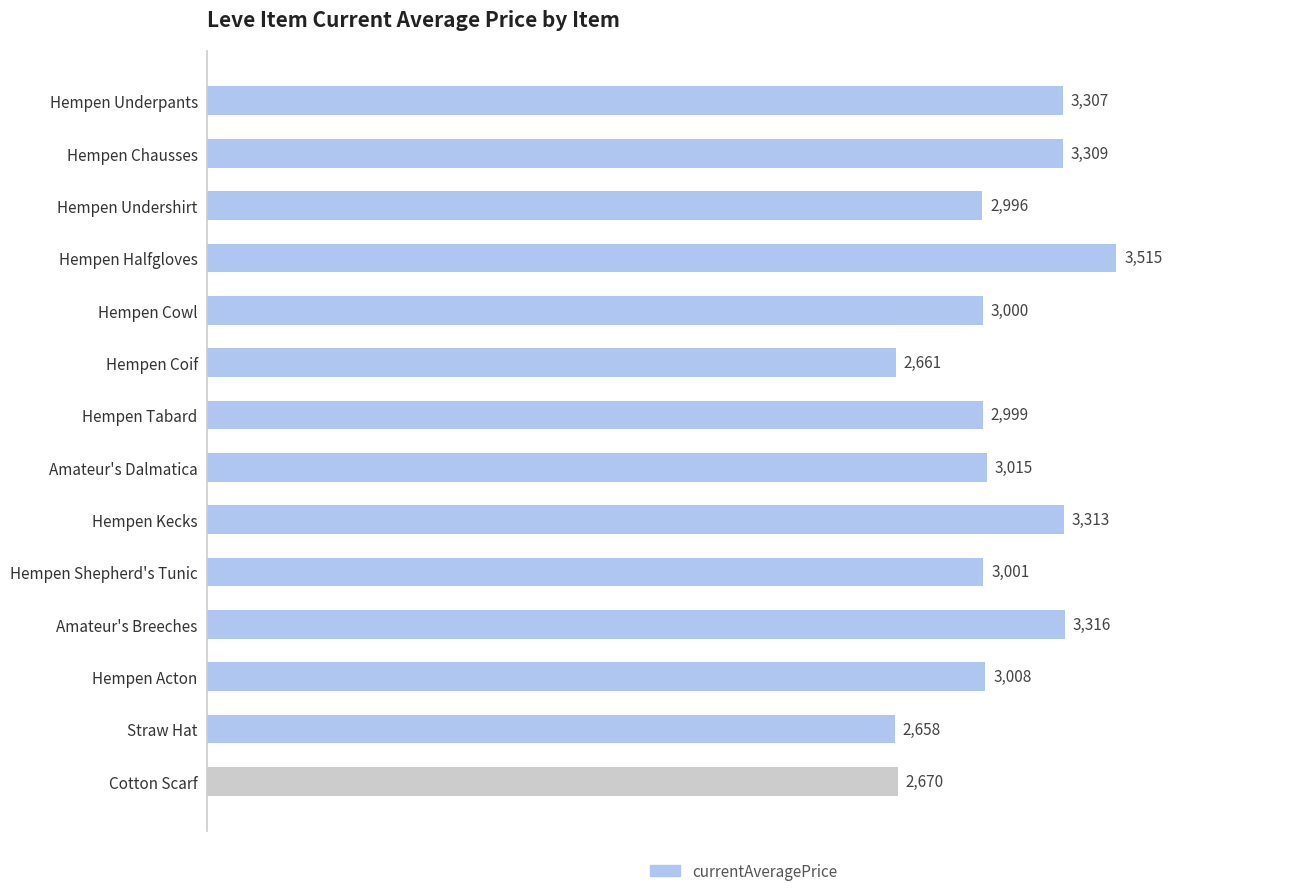

Are the bars horizontal?

Yes